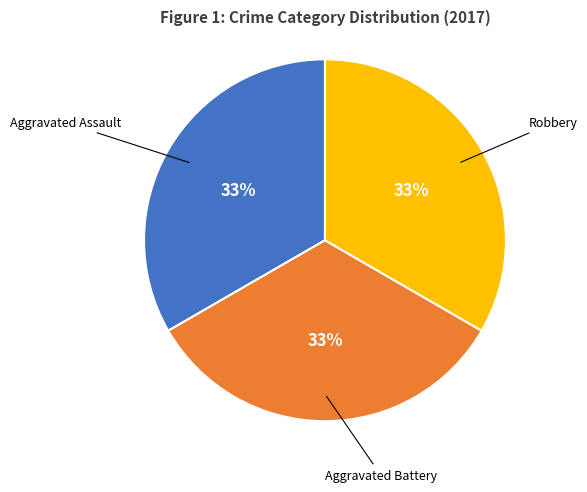

Is there a majority slice in this chart?

No